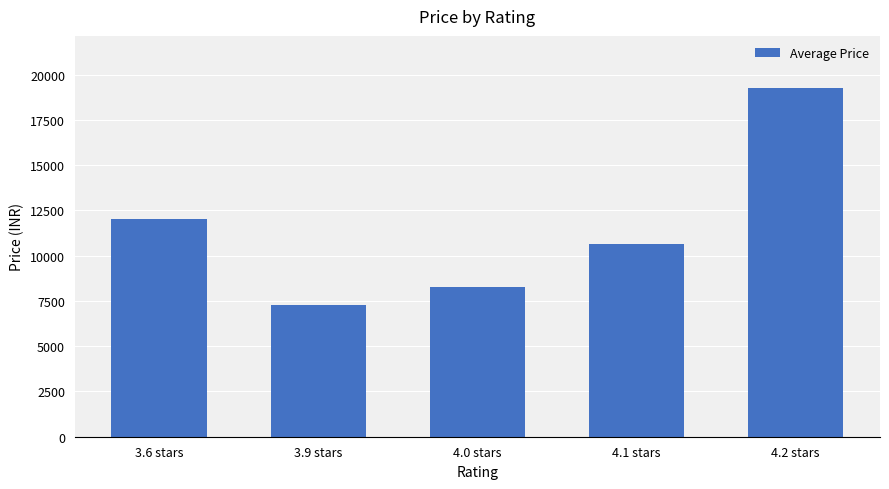

Are the bars horizontal?

No